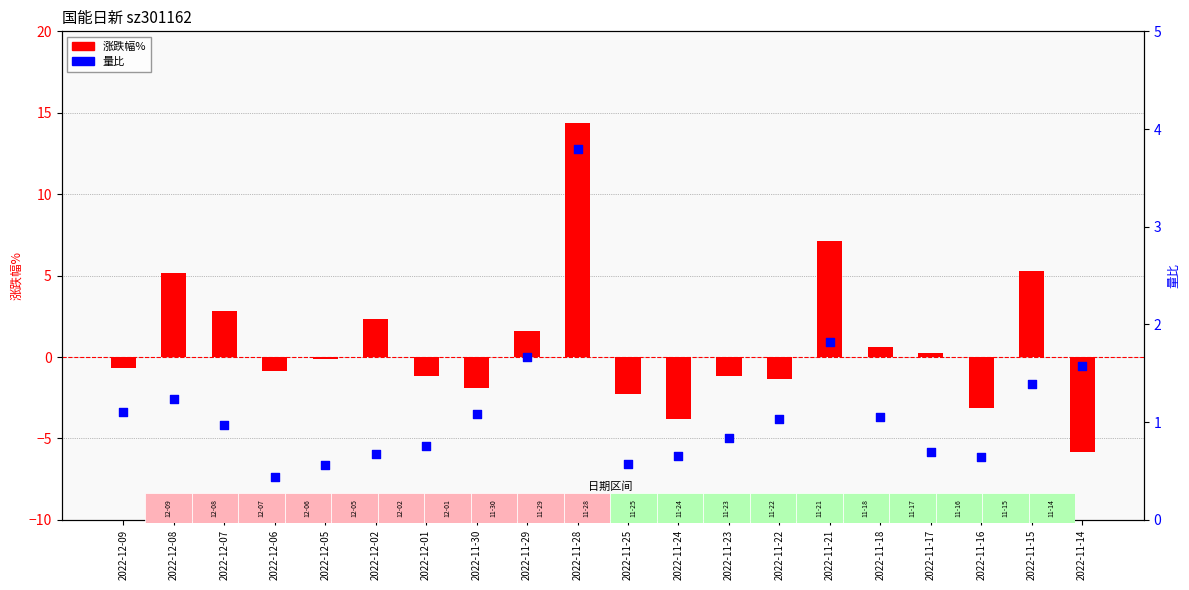

Which series contains the highest Y value?

涨跌幅%